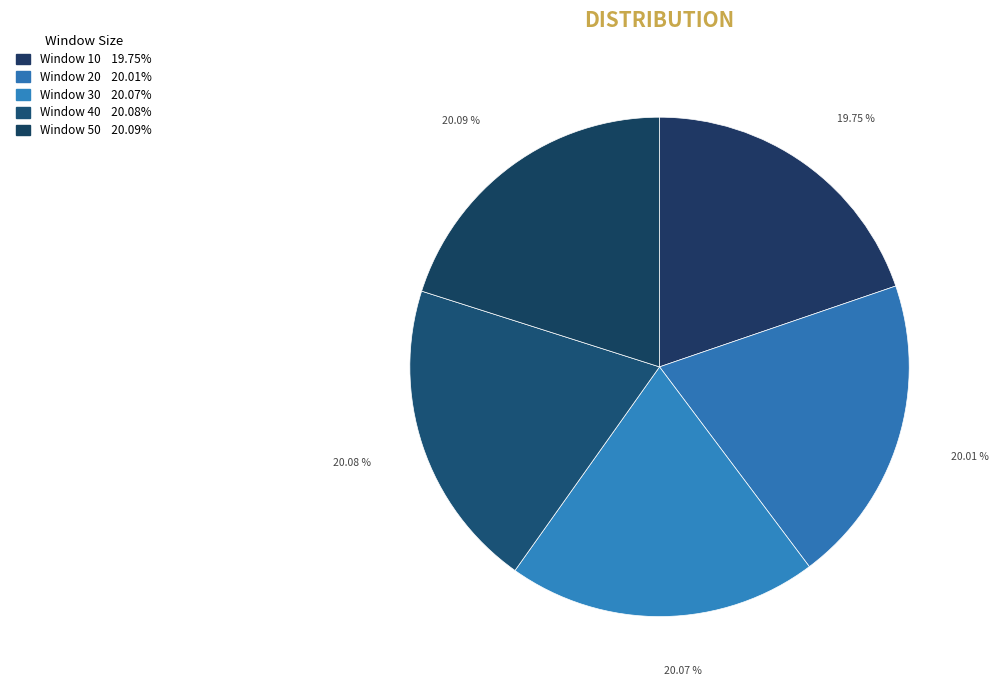

How many slices are in this pie chart?

5